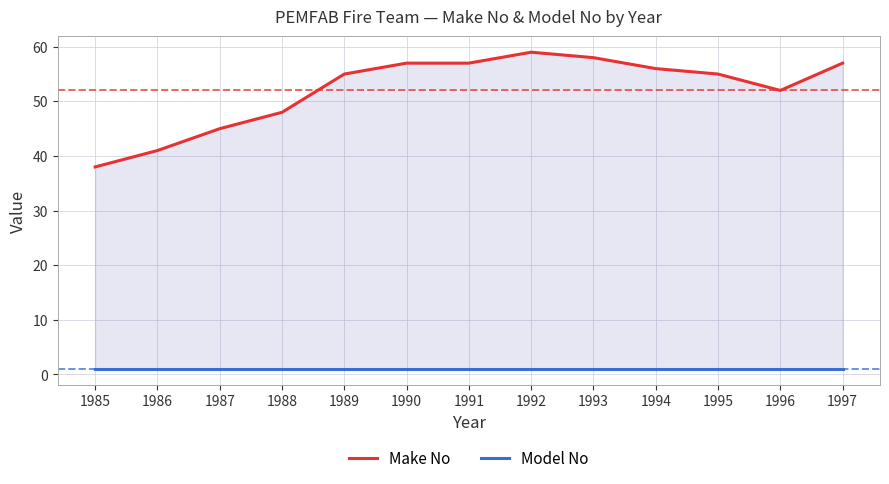

How many data points in Make No are less than 55?

5